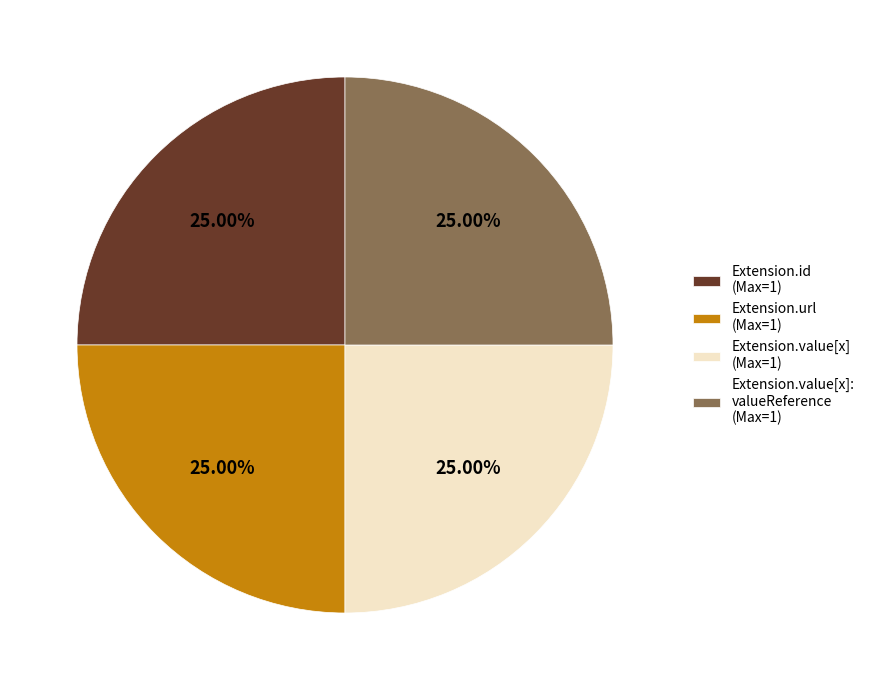

How many segments does this pie chart have?

4